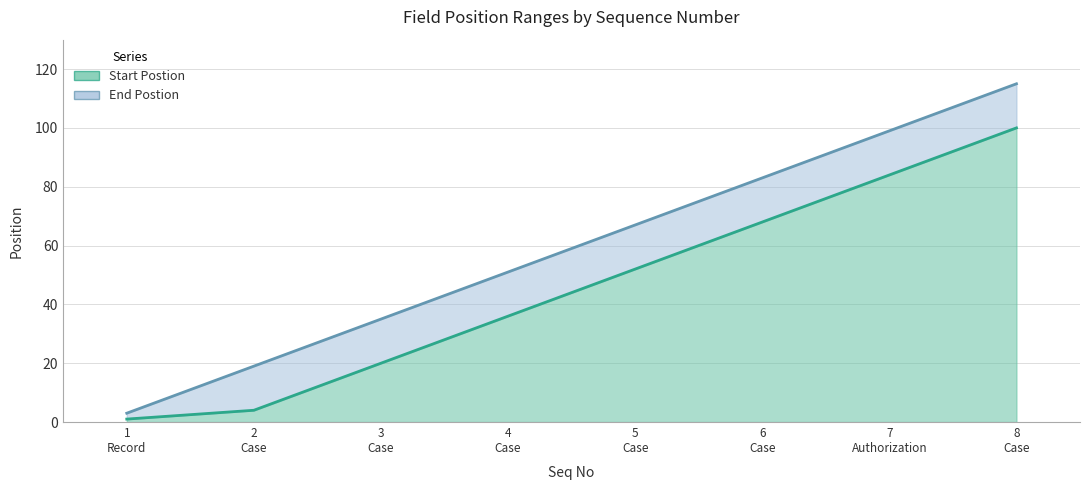

True or false: End Postion and Start Postion cross at least once.

False